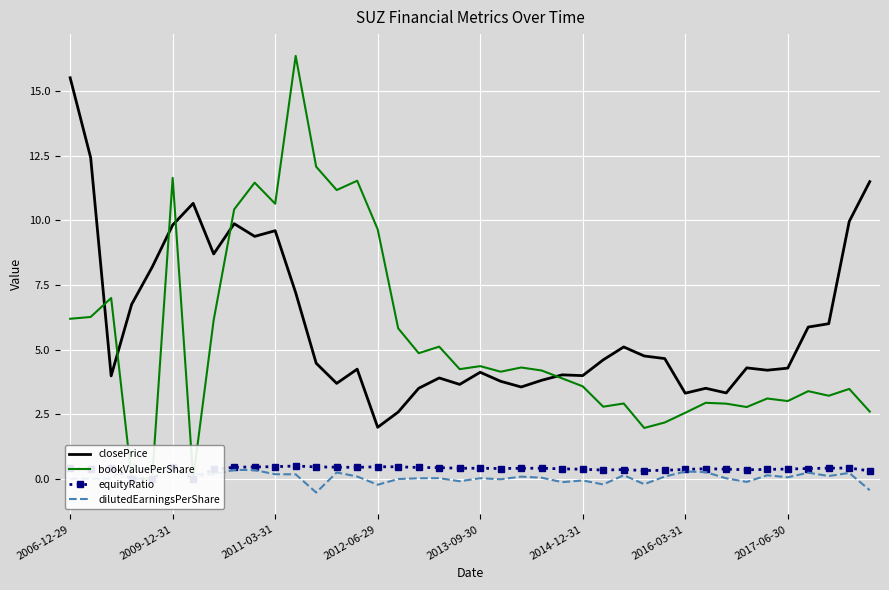

How many interior local valleys does the bookValuePerShare series have?

11